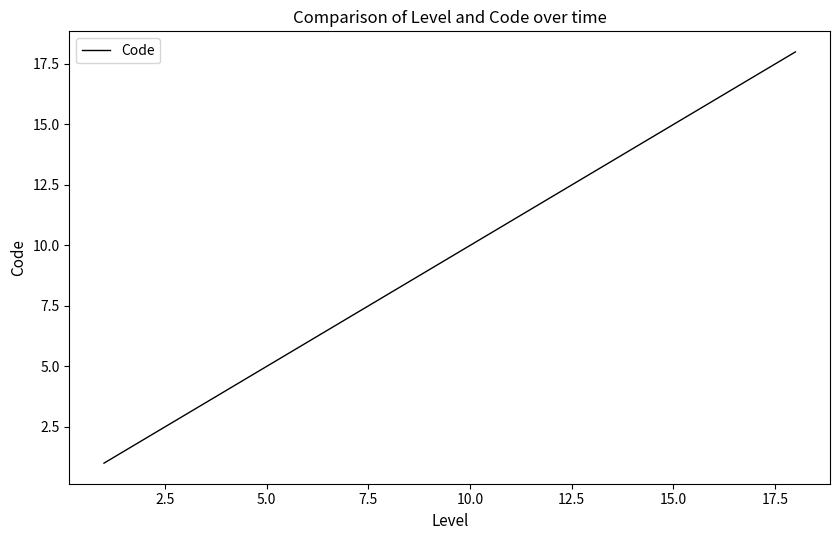

What is the maximum value shown in the chart?

18